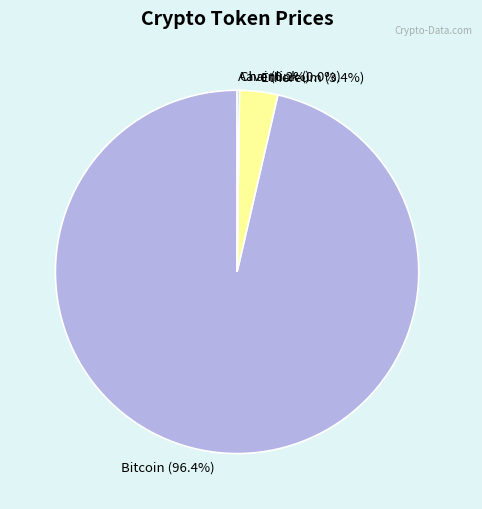

Is there a majority slice in this chart?

Yes